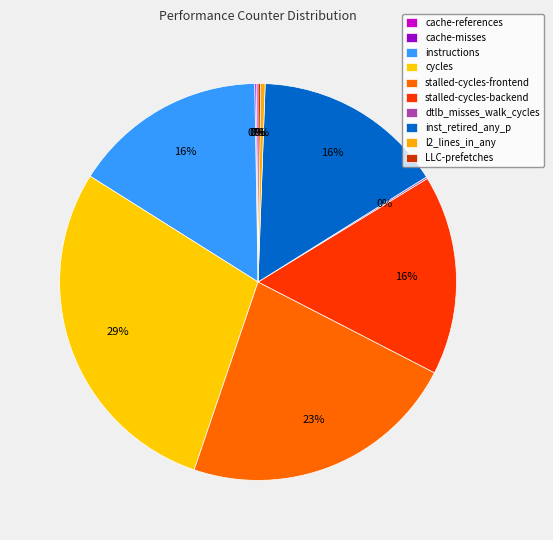

Is it true that cache-misses is 5% of the pie?

False